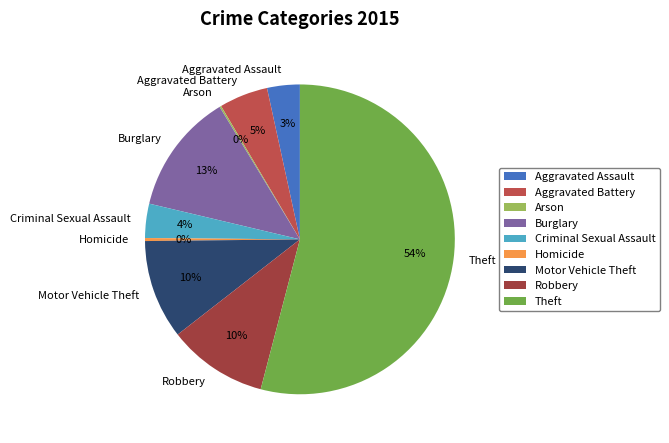

To the nearest percent, what is the average slice percentage?

11%